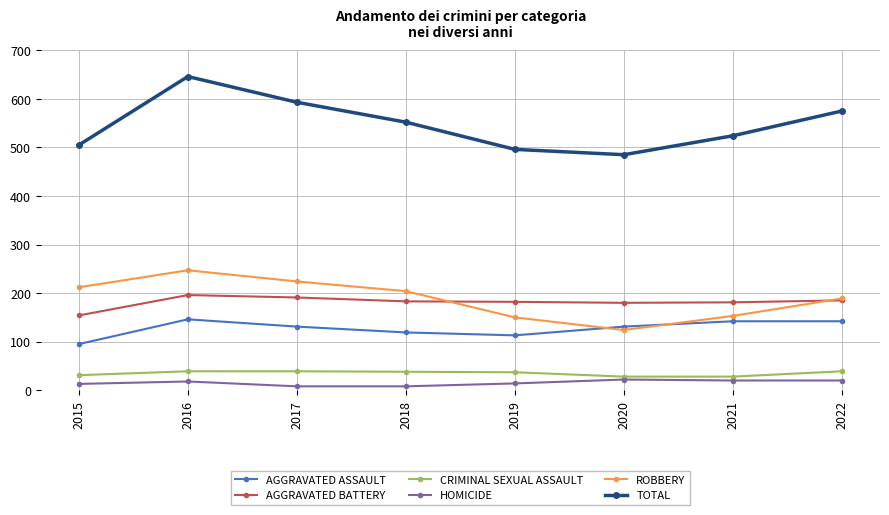

What is the spread (max minus min) of values at 2019?

482